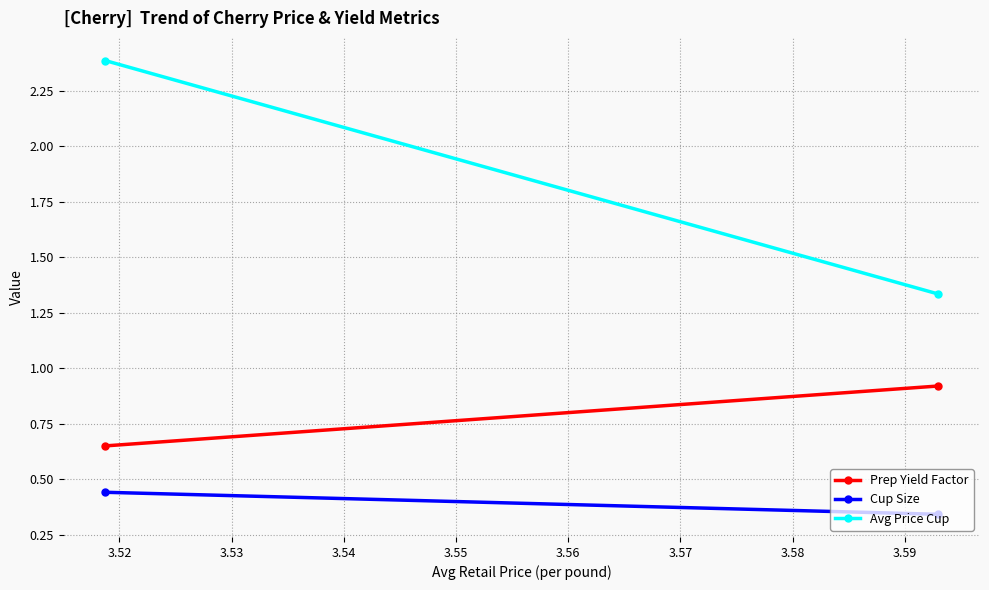

Rank the series by their average value, from highest to lowest.

Avg_Price_Cup, Prep_Yield_Factor, Cup_Size